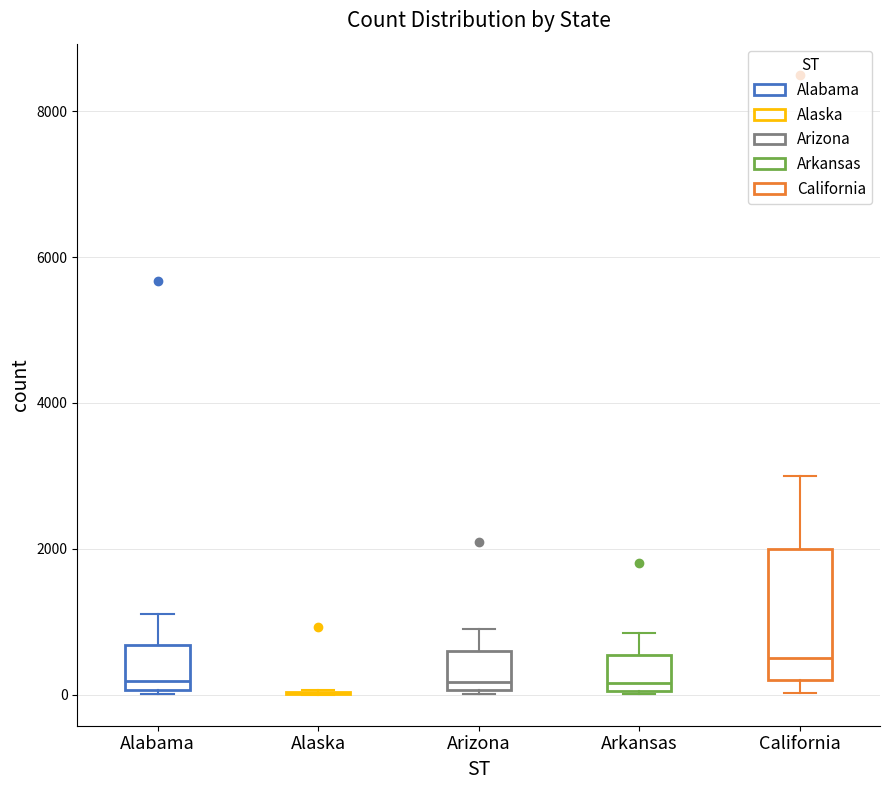

Comparing the boxes themselves (not the whiskers), which one is the tallest?

California